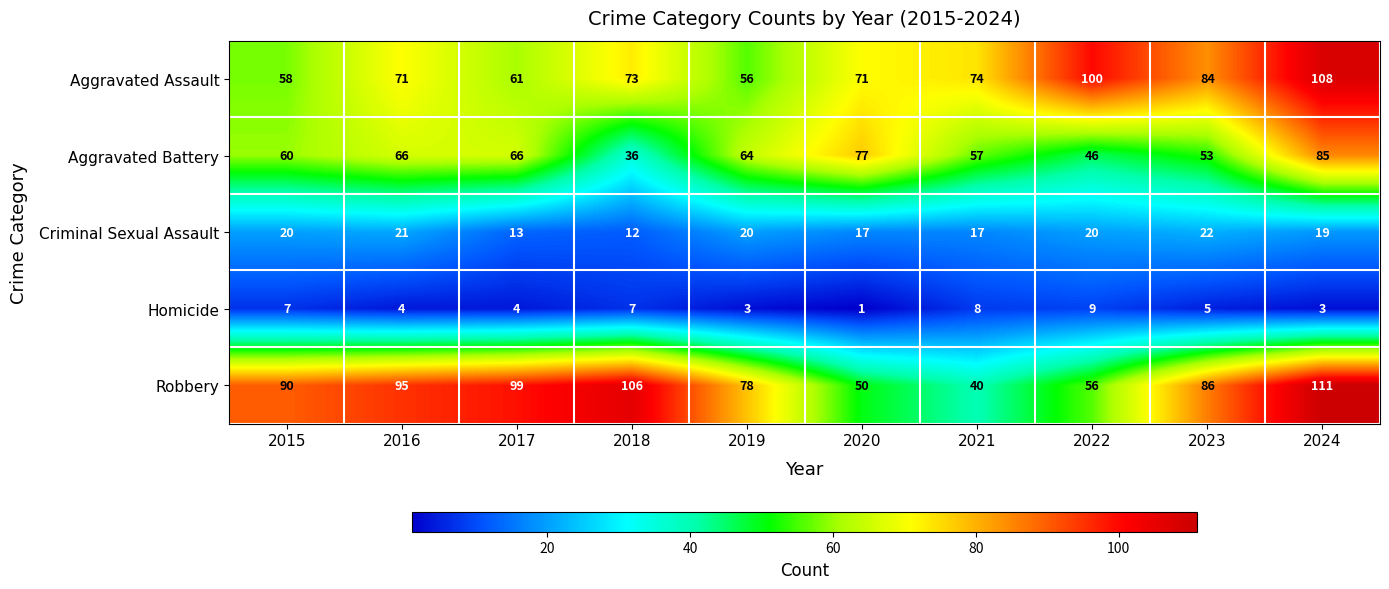

What is the maximum value for Homicide?

9